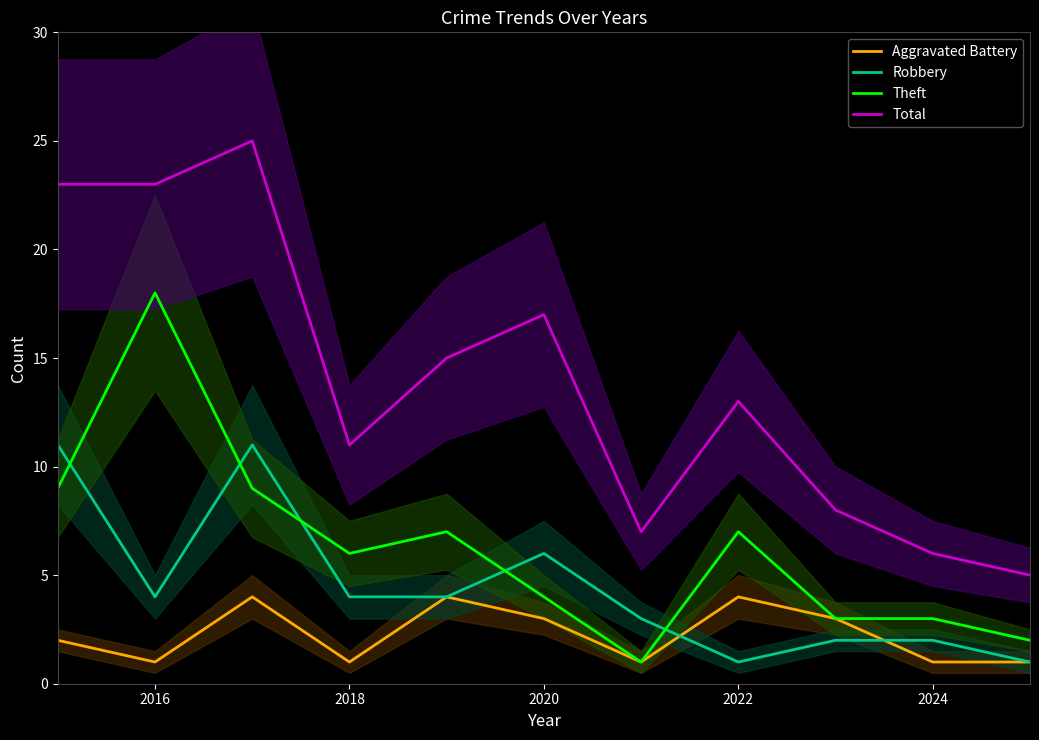

What is the highest value of the Robbery series?

11